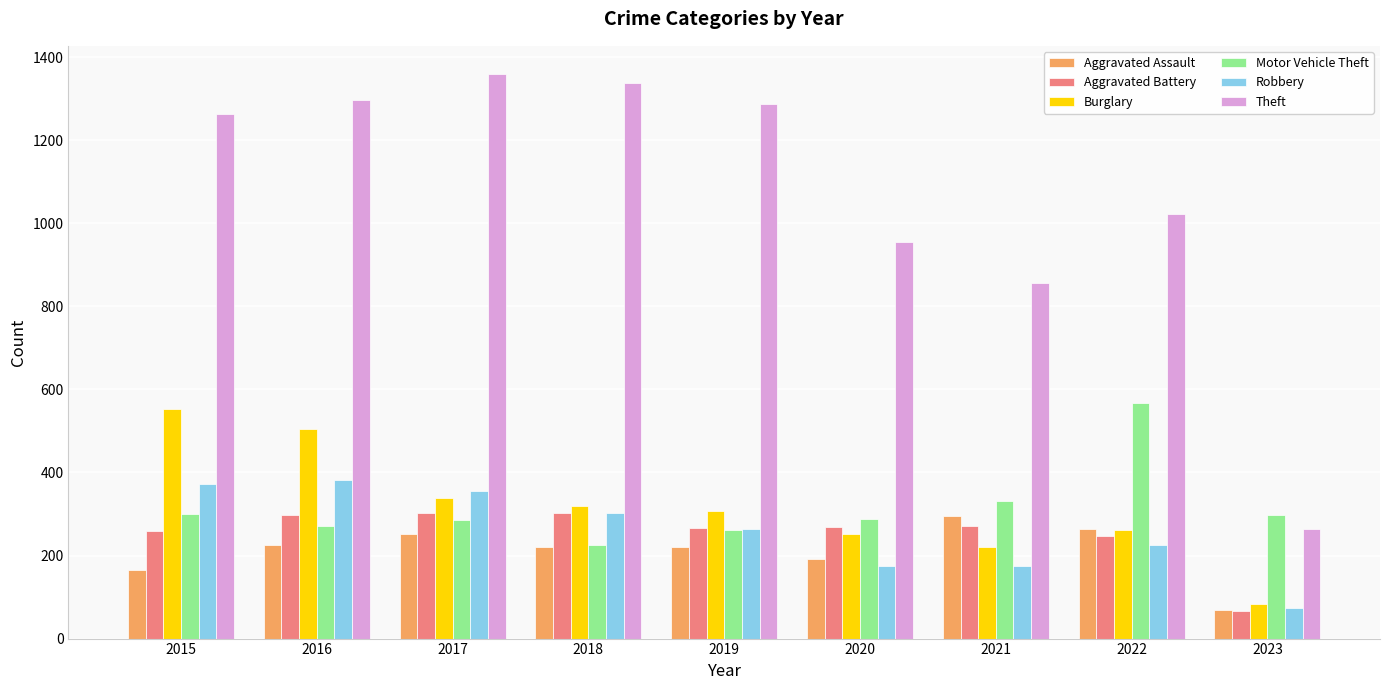

What is the approximate value of Aggravated Assault at 2020, to the nearest 5?

190